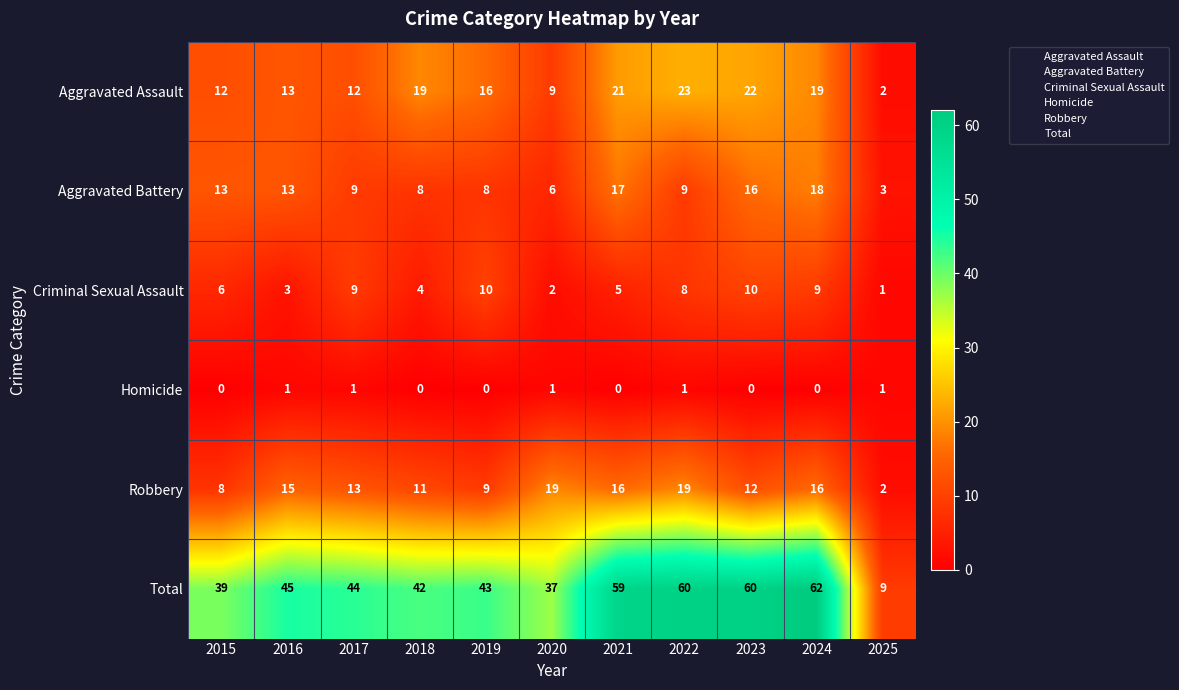

What is the spread (max minus min) of values at 2024?

62